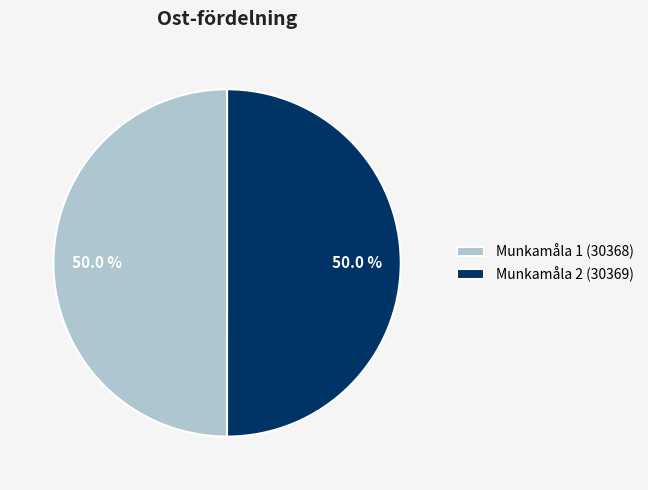

To the nearest percent, what percentage of the pie is Munkamåla 2 (30369)?

50%